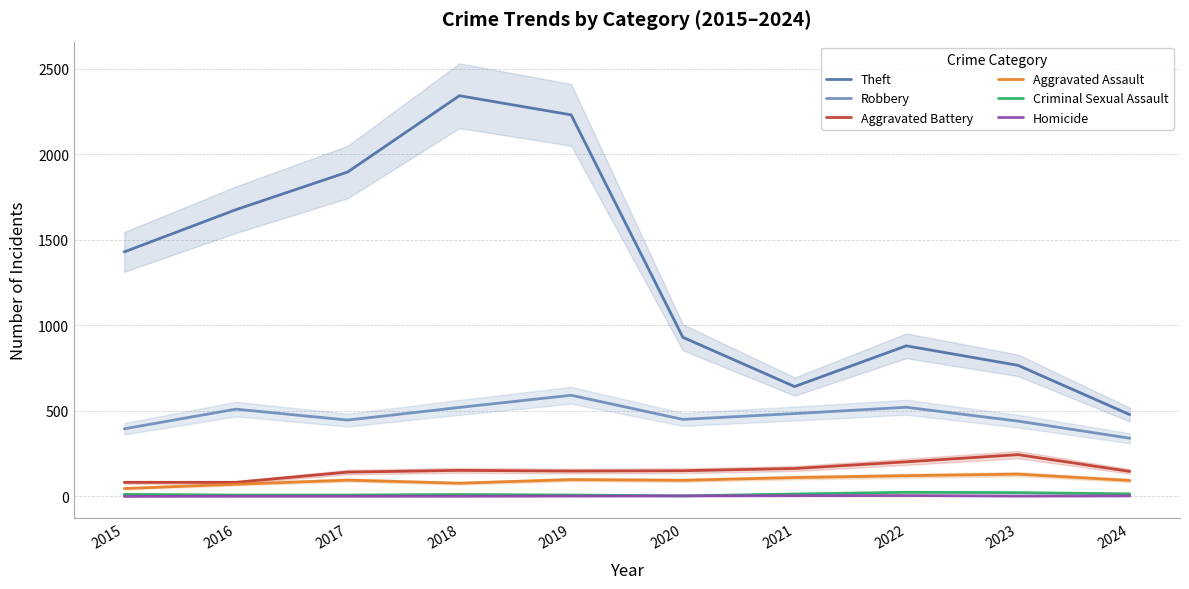

How many lines are shown in the chart?

6